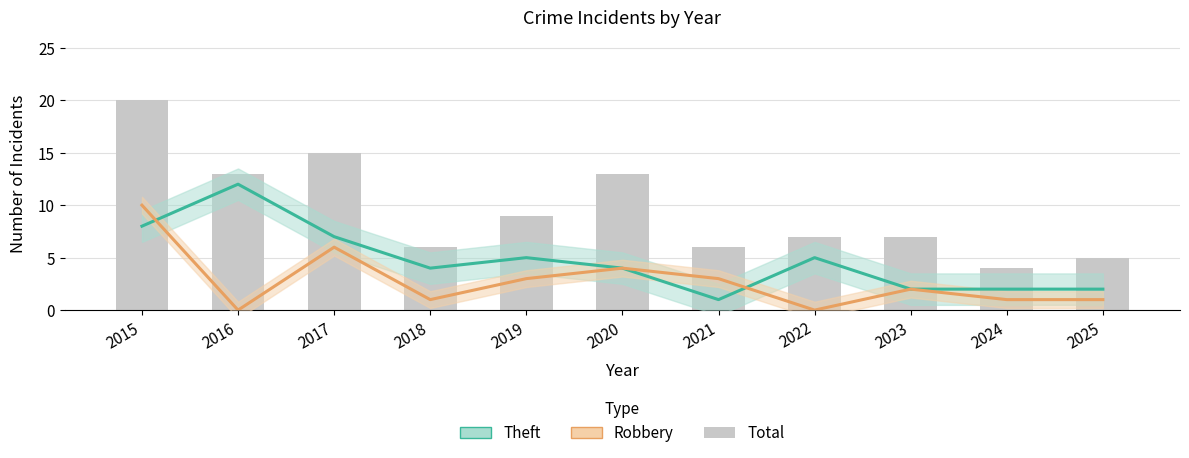

At which label does Total first exceed 7?

2015